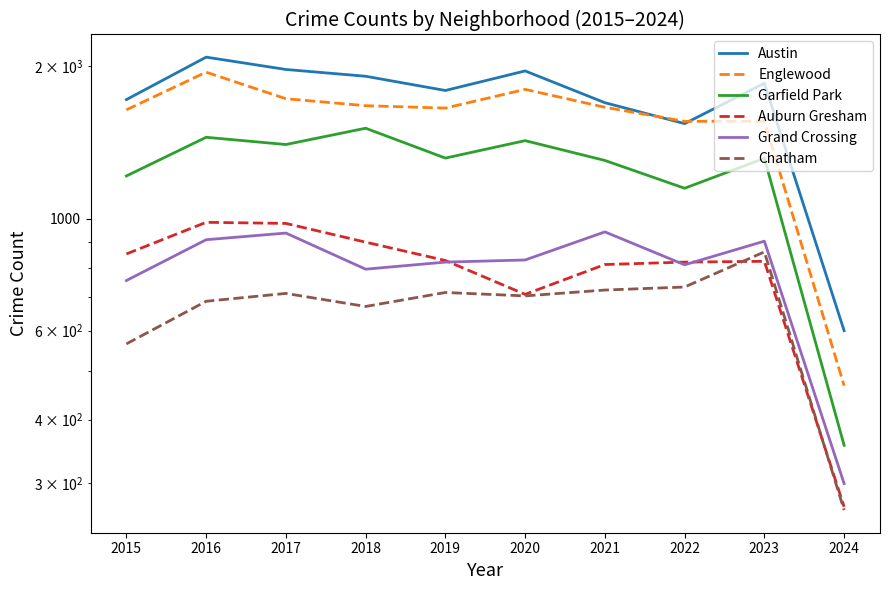

Which series has the widest spread of values?

Austin